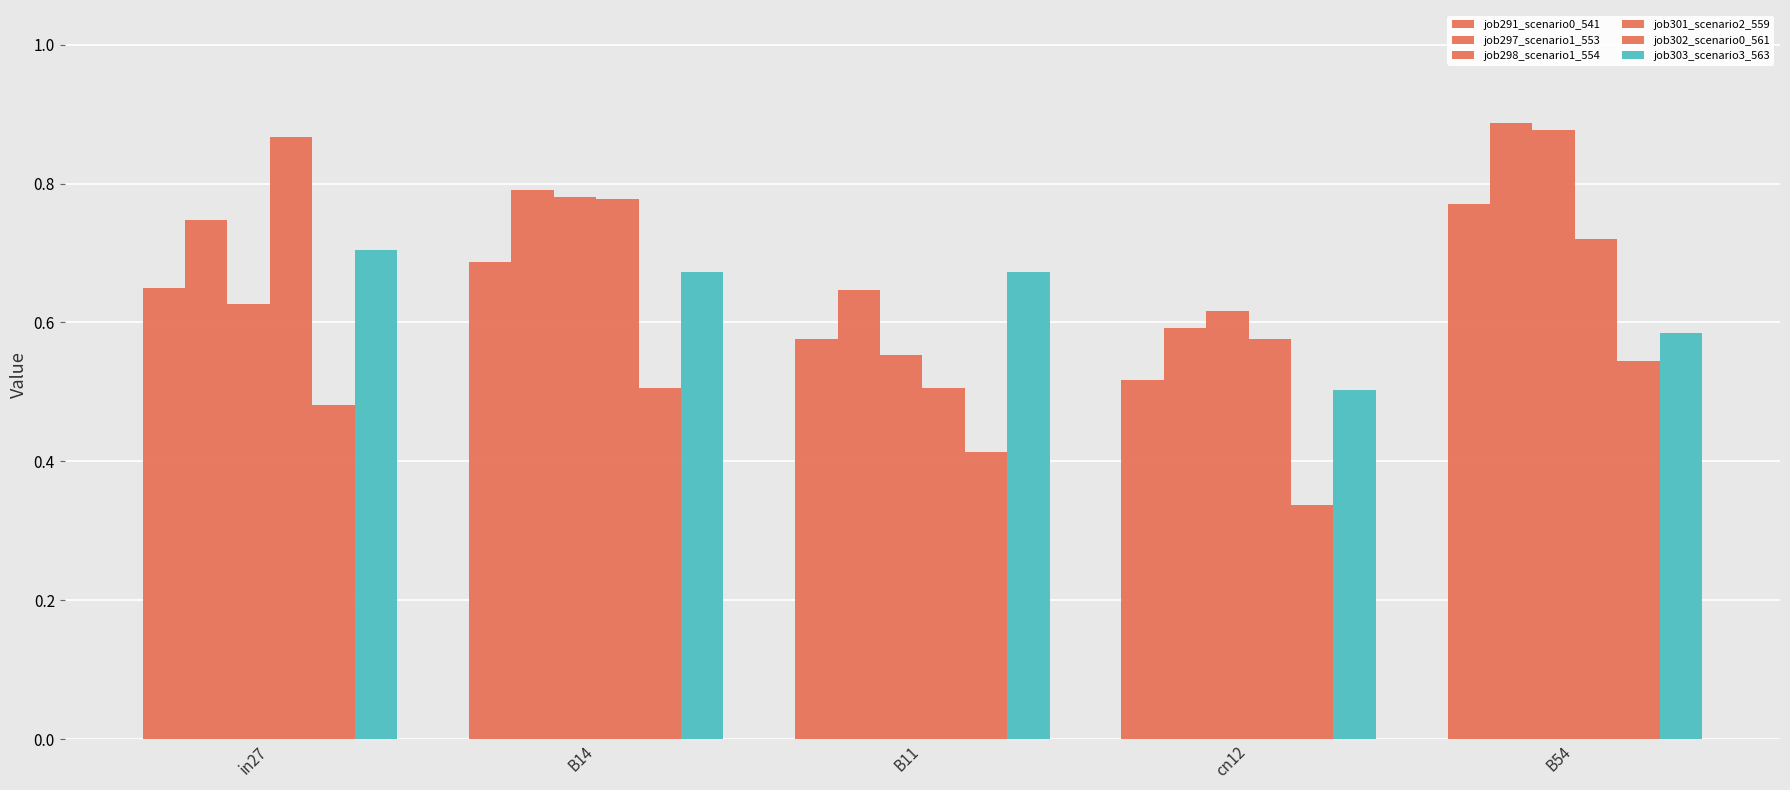

Reading left to right, transcribe all the data shown in this chart.

job291_scenario0_541: 0.7	0.7	0.6	0.5	0.8
job297_scenario1_553: 0.7	0.8	0.6	0.6	0.9
job298_scenario1_554: 0.6	0.8	0.6	0.6	0.9
job301_scenario2_559: 0.9	0.8	0.5	0.6	0.7
job302_scenario0_561: 0.5	0.5	0.4	0.3	0.5
job303_scenario3_563: 0.7	0.7	0.7	0.5	0.6